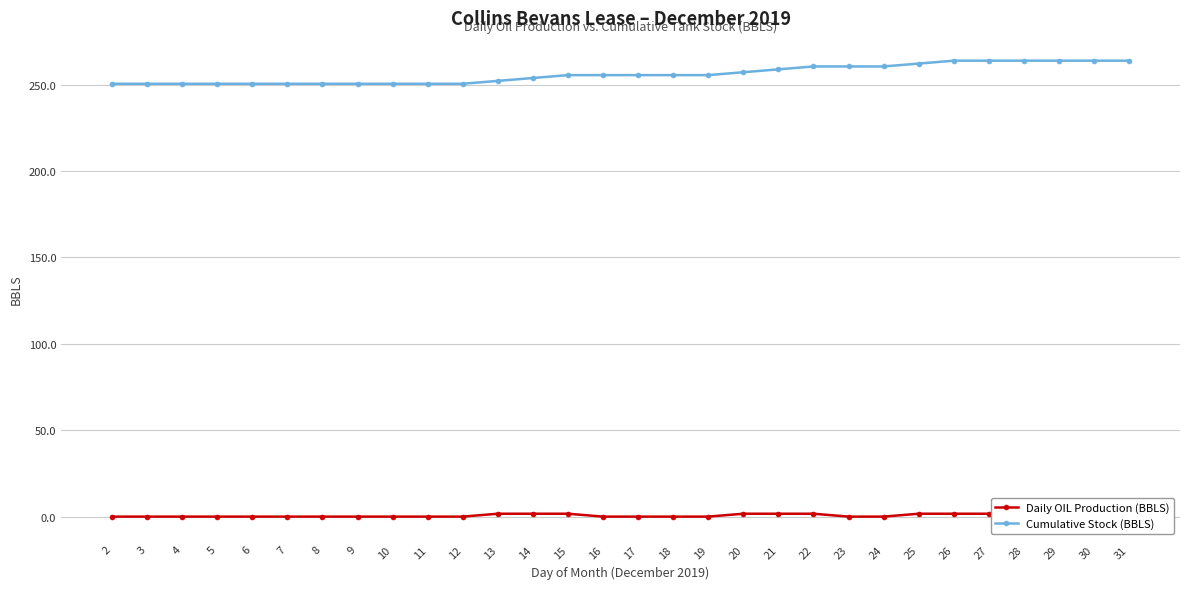

What is the maximum value for Cumulative Stock (BBLS)?

263.9